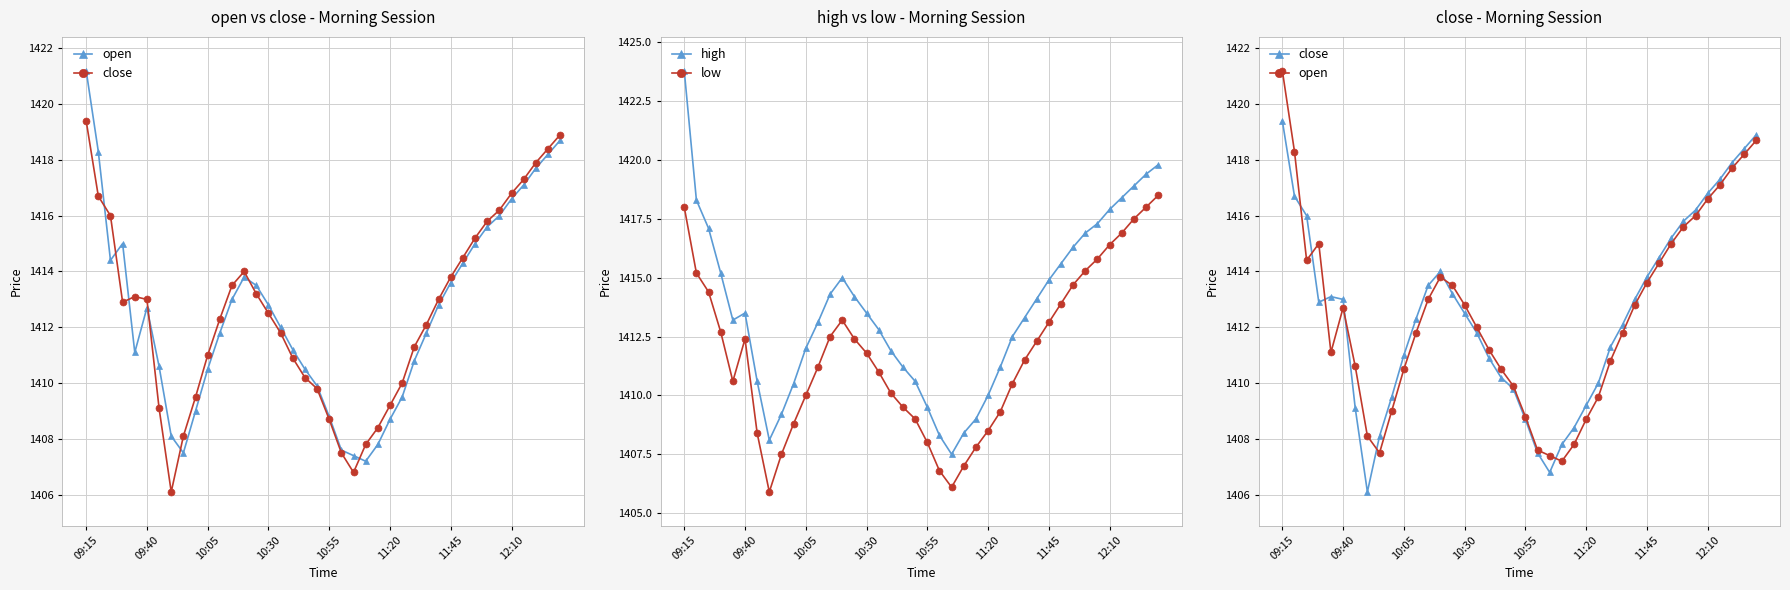

What is the sum of all low values?

56472.5